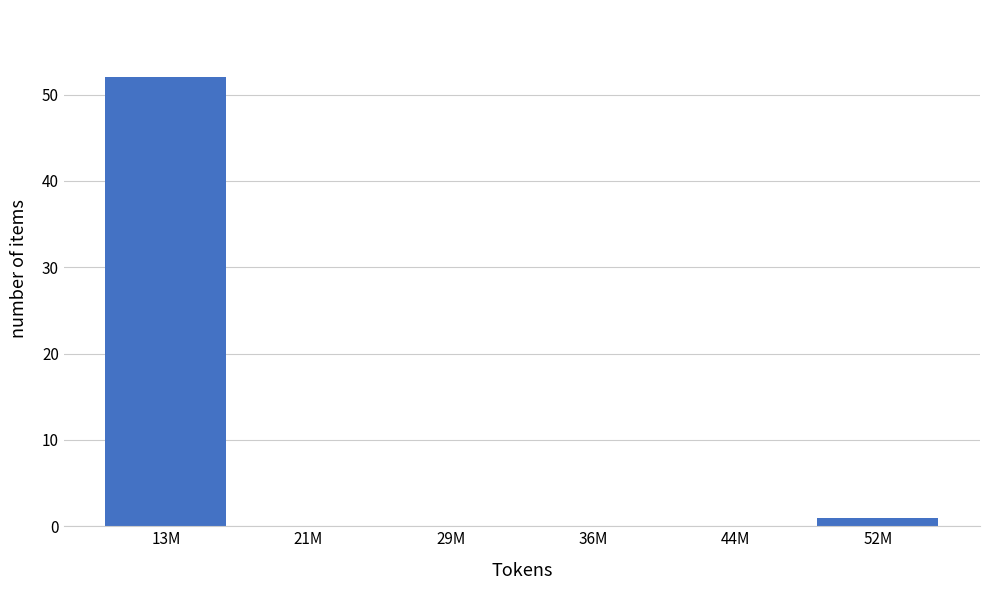

Reading right to left, list all the values displayed in this chart.

52M=1	44M=0	36M=0	29M=0	21M=0	13M=52